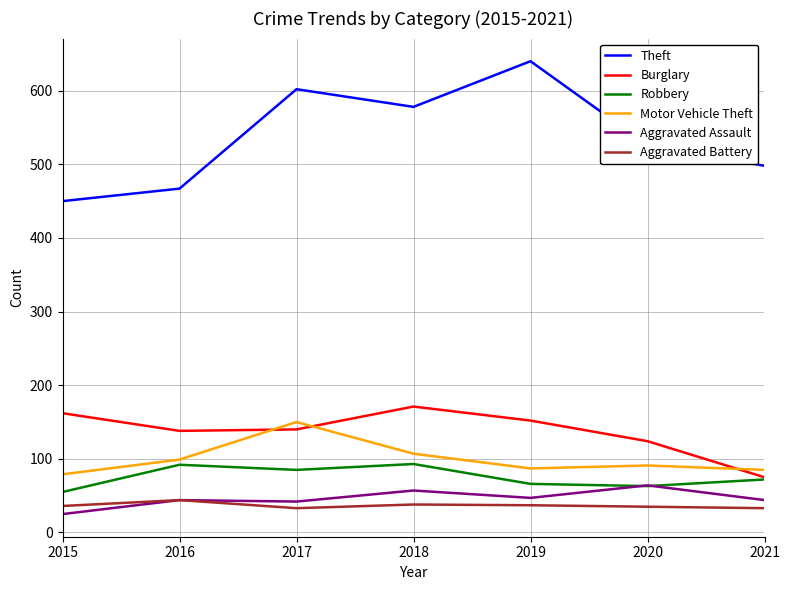

Which series has the largest total across all categories?

Theft